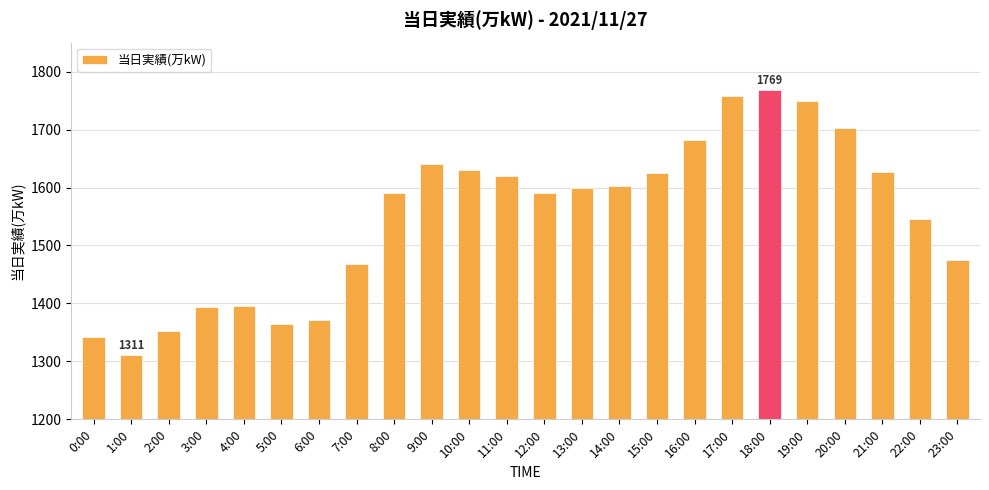

Is it true that the value at 23:00 is 437?

False